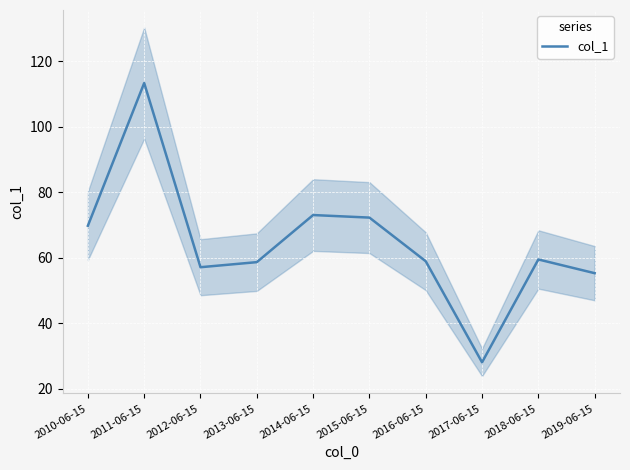

The value at 2010-06-15 is 69.8. True or false?

True